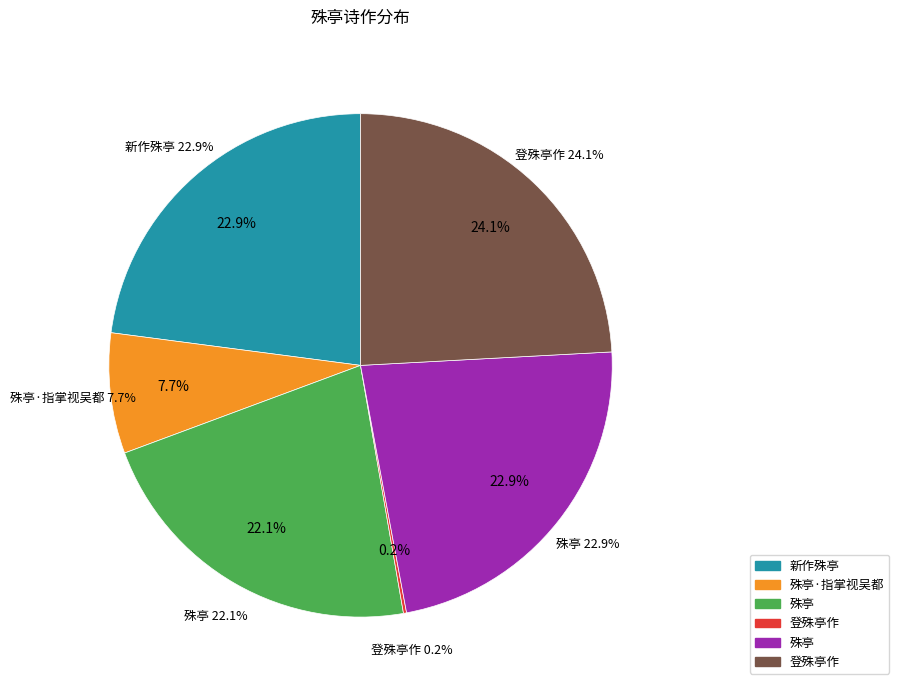

How many segments does this pie chart have?

6